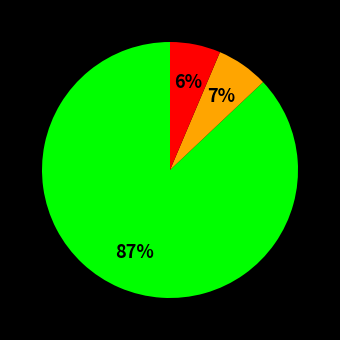

To the nearest percent, what is the difference between the largest and smallest slice percentages?

81%